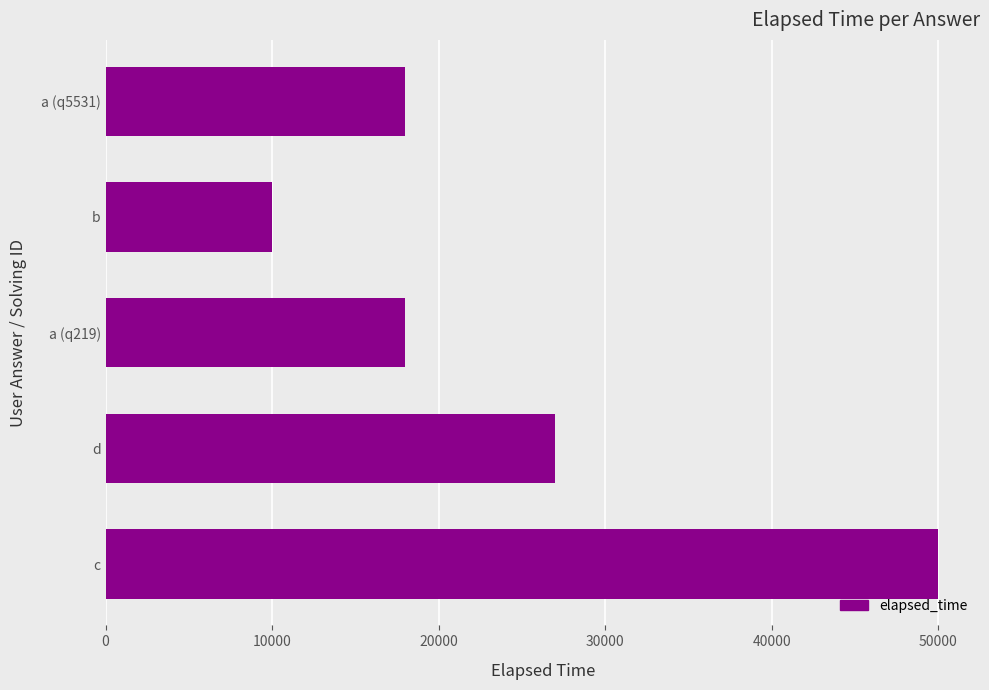

Reading bottom to top, transcribe all the data shown in this chart.

c=50000	d=27000	a (q219)=18000	b=10000	a (q5531)=18000